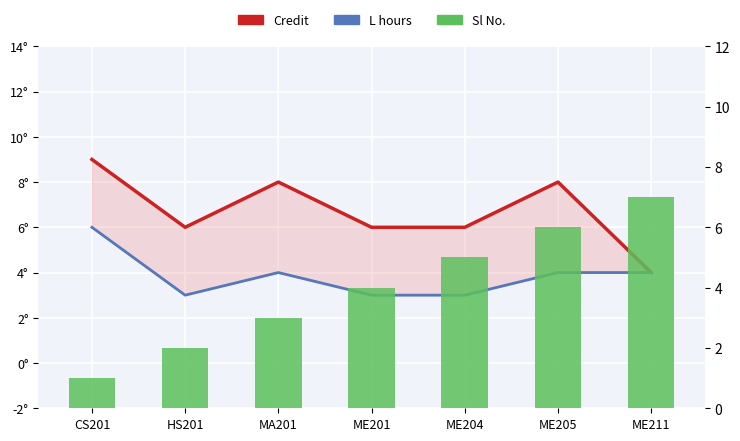

At which label is L hours closest to 4?

MA201